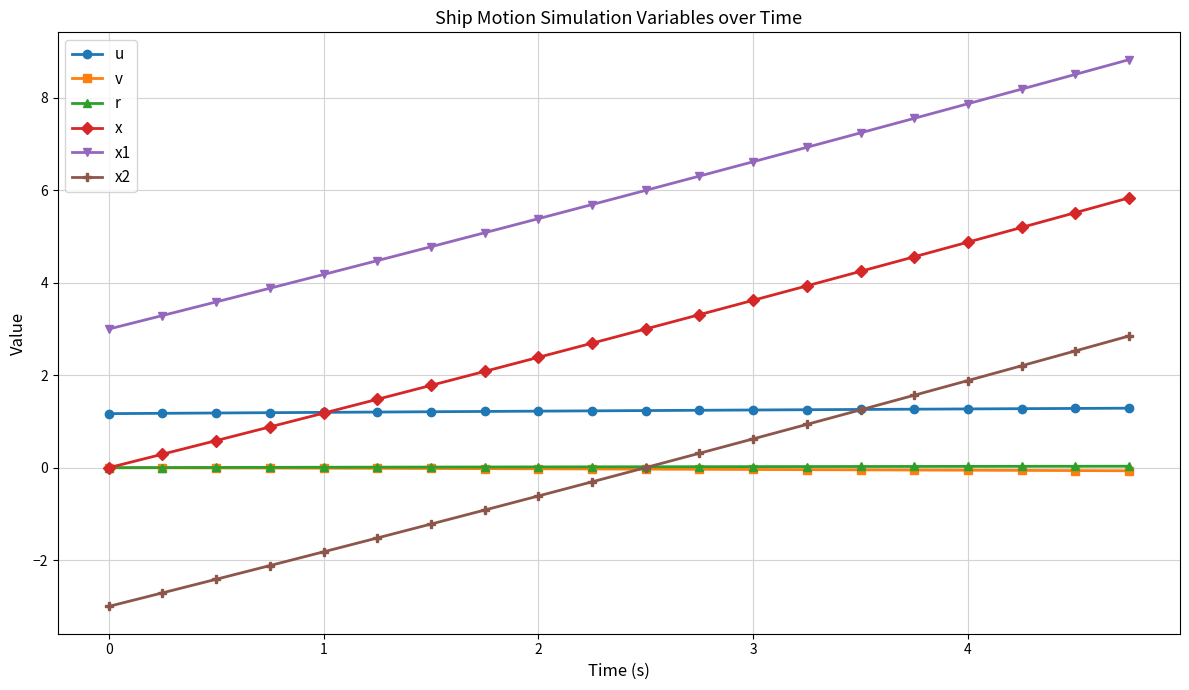

What is the smallest value displayed?

-3.0